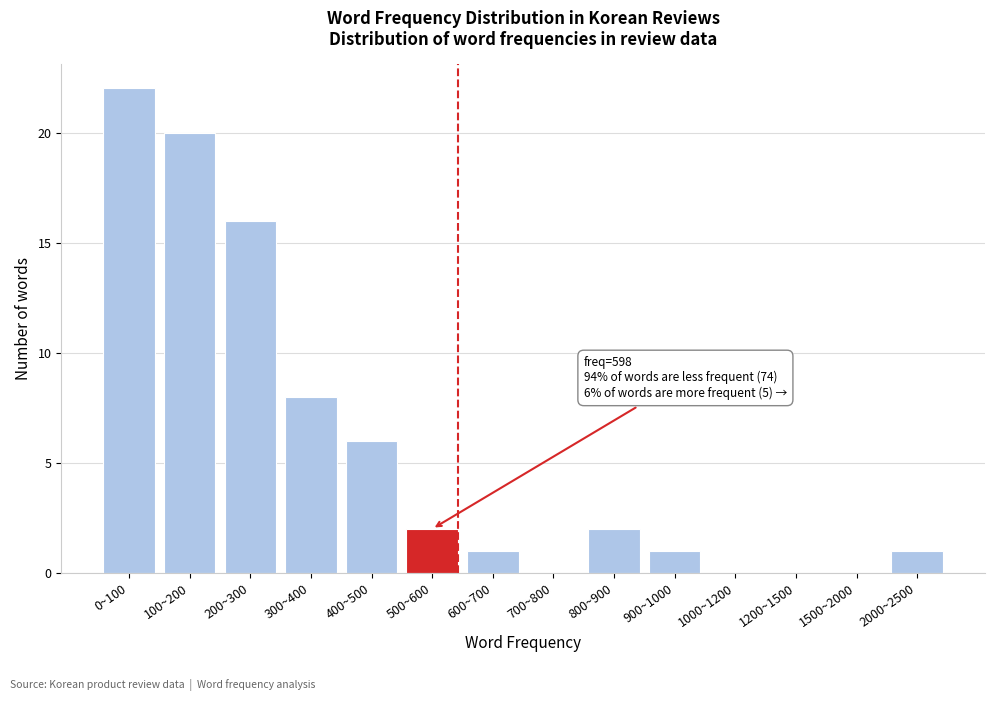

Reading left to right, list all the values displayed in this chart.

0~100=22	100~200=20	200~300=16	300~400=8	400~500=6	500~600=2	600~700=1	700~800=0	800~900=2	900~1000=1	1000~1200=0	1200~1500=0	1500~2000=0	2000~2500=1